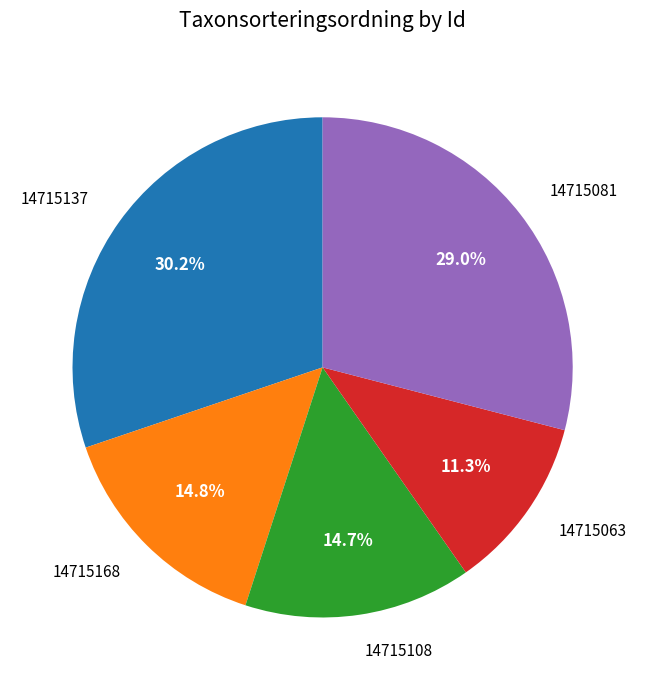

Does any single category account for the majority?

No